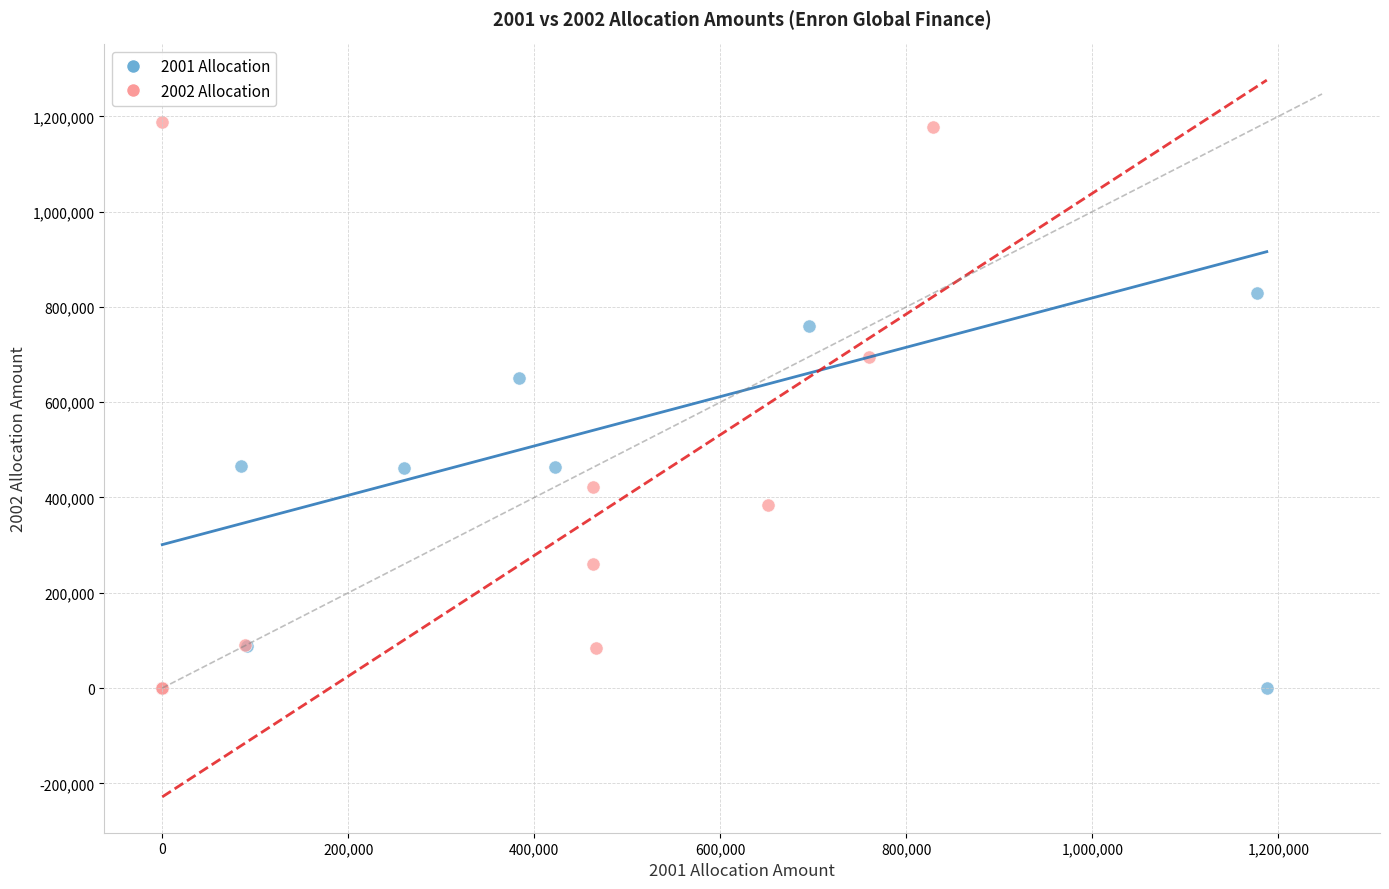

Which series has the widest spread of Y values?

2002 Allocation